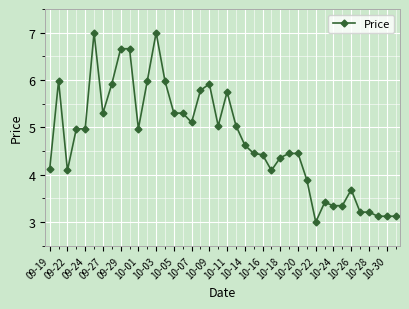

True or false: the data has more than 2 interior local peaks.

True